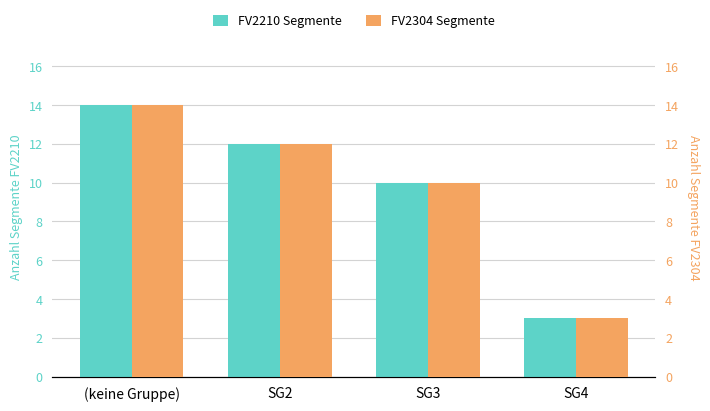

The value of FV2304 Segmente at SG4 is 1. True or false?

False